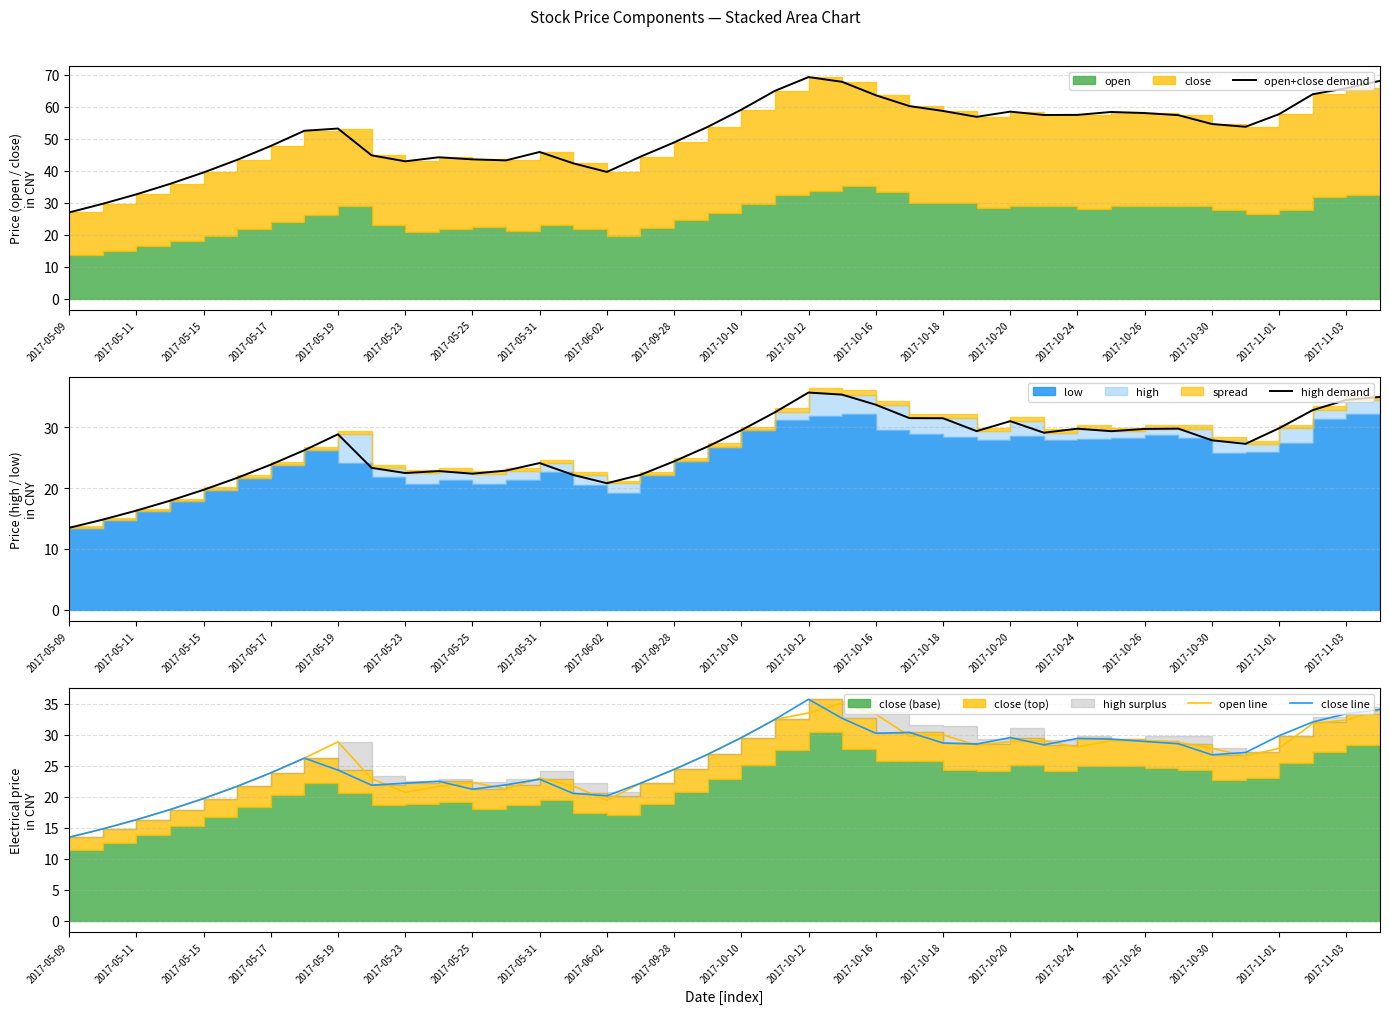

The value of open line at 2017-05-09 is 18.6. True or false?

False